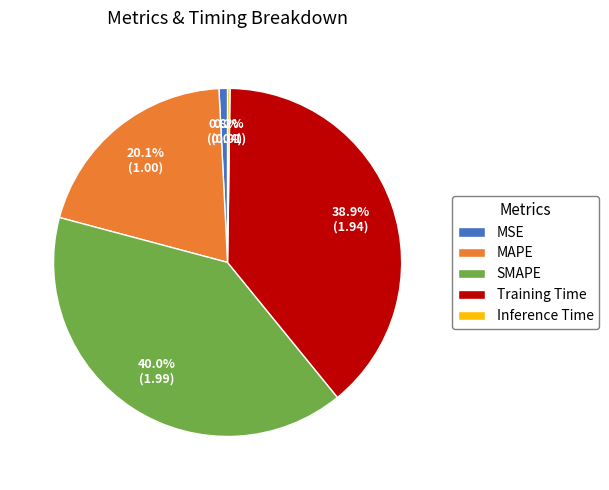

Do SMAPE and MSE together represent more than half of the pie?

No